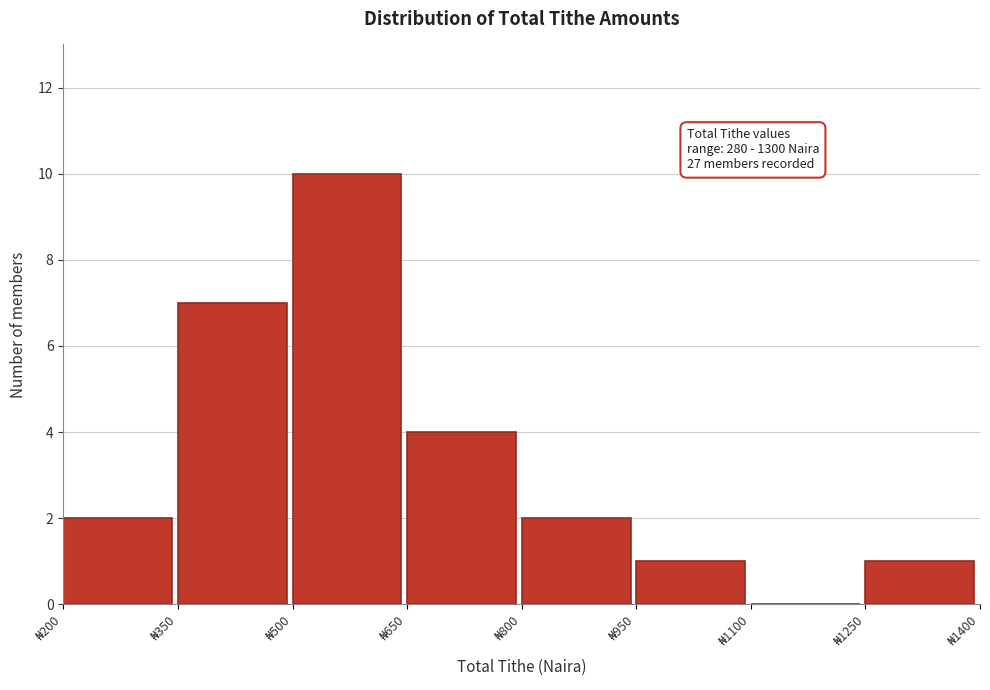

Which range on the x-axis has the tallest bar?

500 to 650